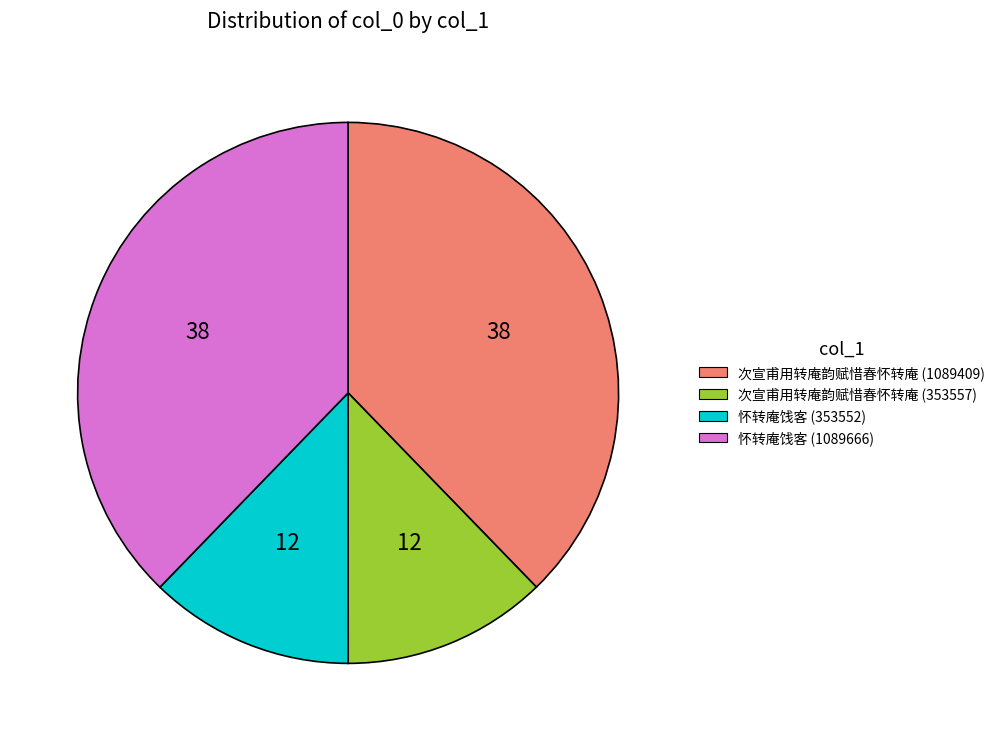

Does 怀转庵饯客 (353552) represent more than half of the total?

No